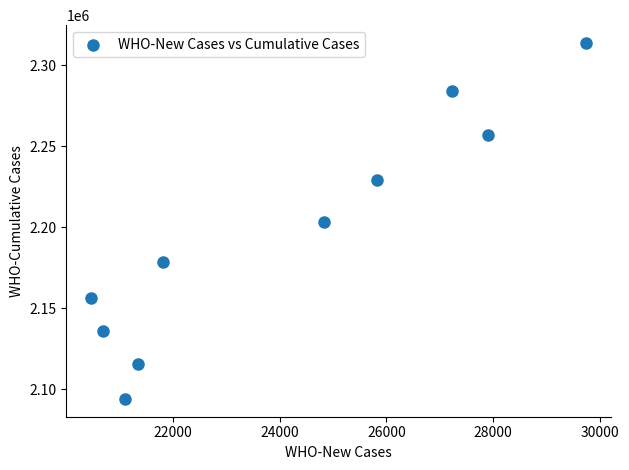

What is the range of Y values (max minus min)?

219867